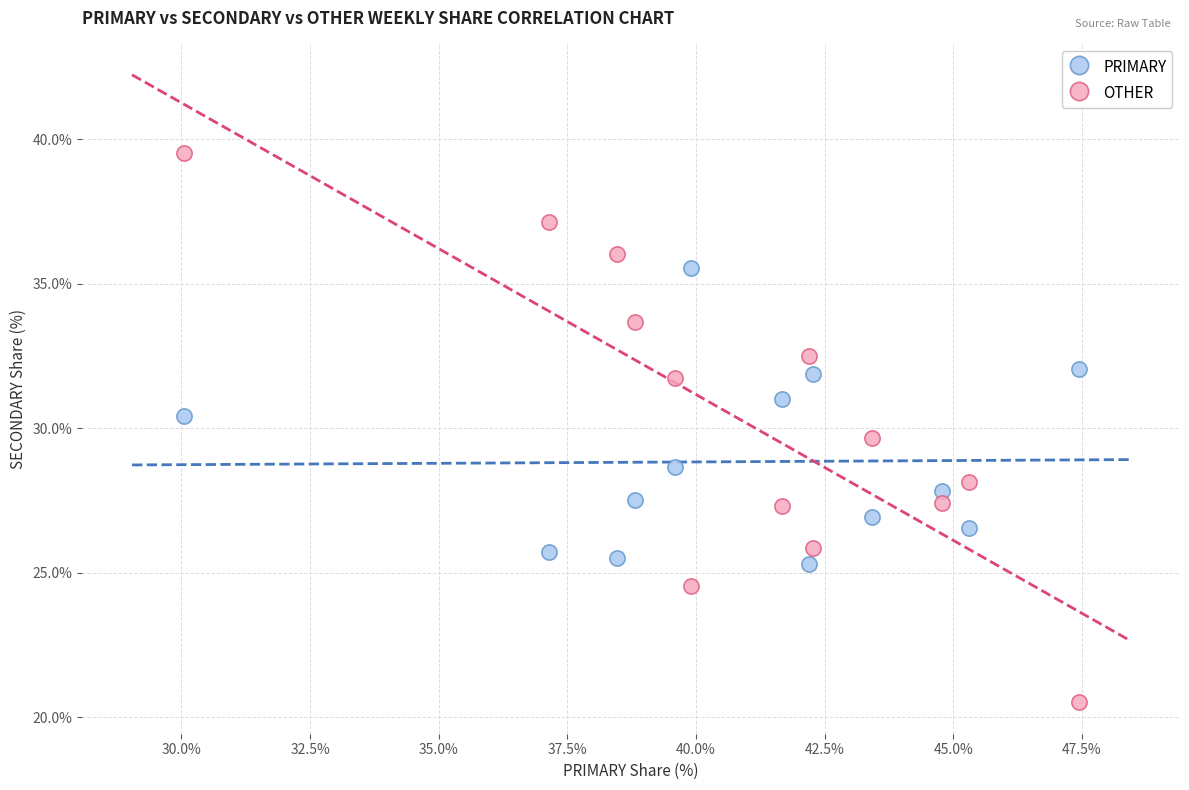

What are all the series names shown in the legend?

PRIMARY, OTHER